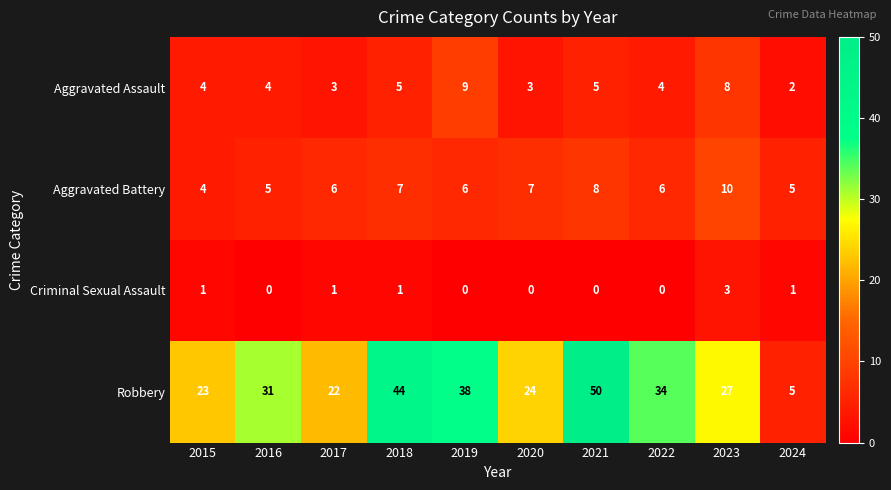

At which category is the sum across all series the highest?

2021